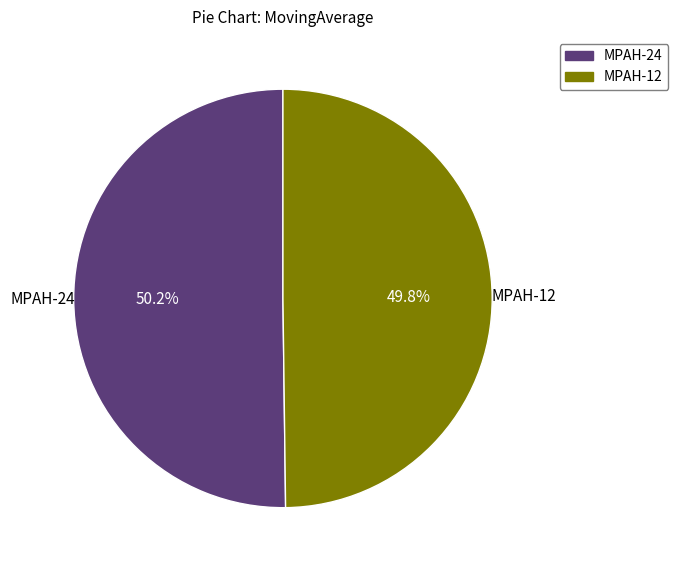

What portion of the pie excludes MPAH-12?

50.2%